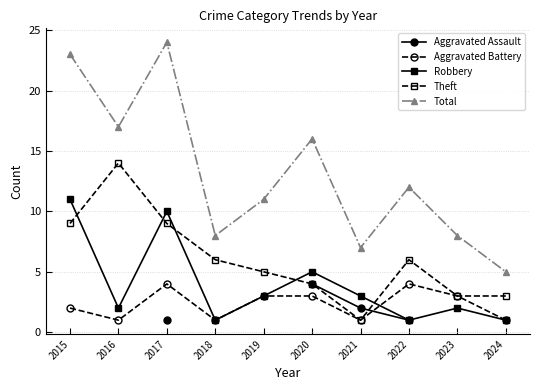

True or false: Robbery and Theft intersect in this chart.

True